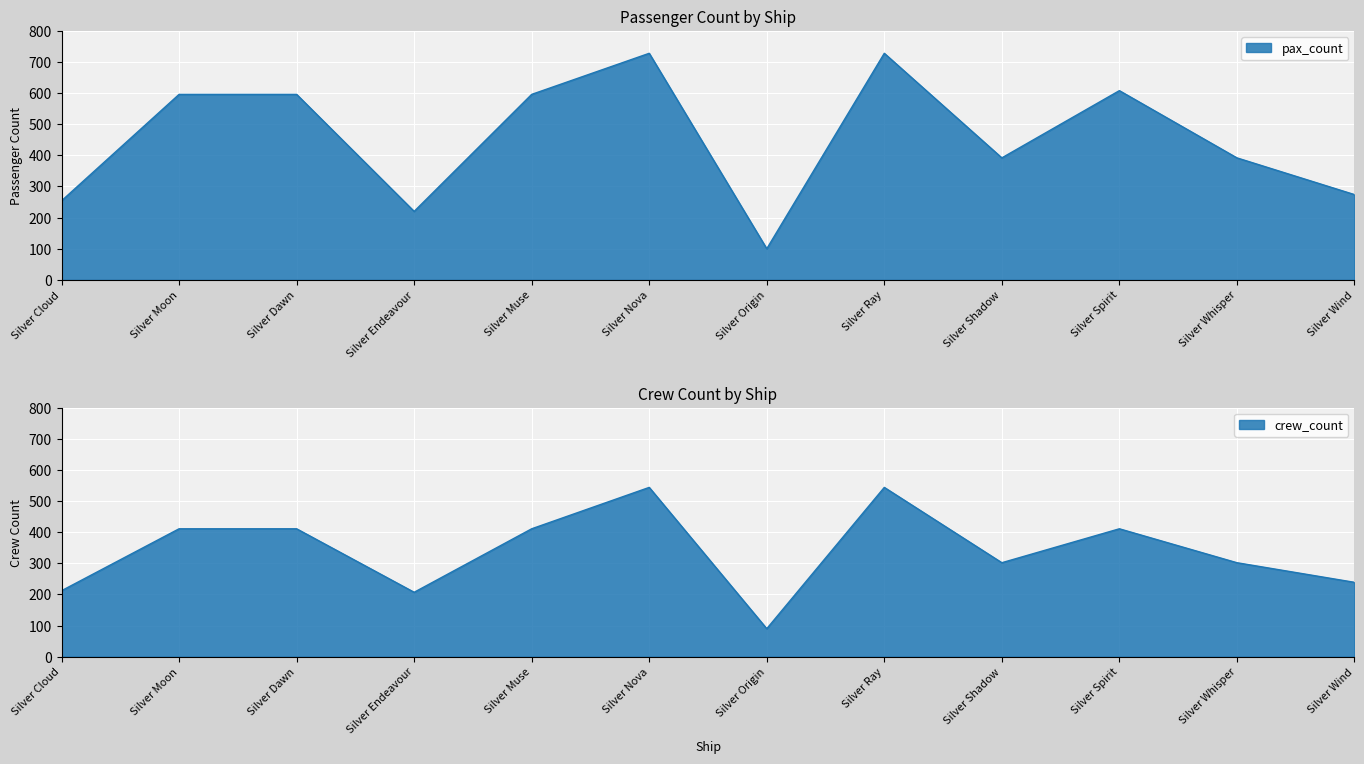

True or false: crew_count and pax_count intersect in this chart.

False